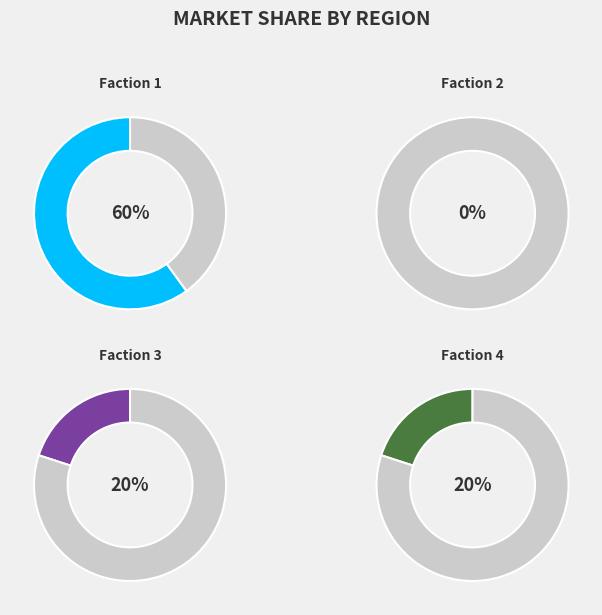

To the nearest percent, what is the difference between the 3 and 1 slice percentages?

40%